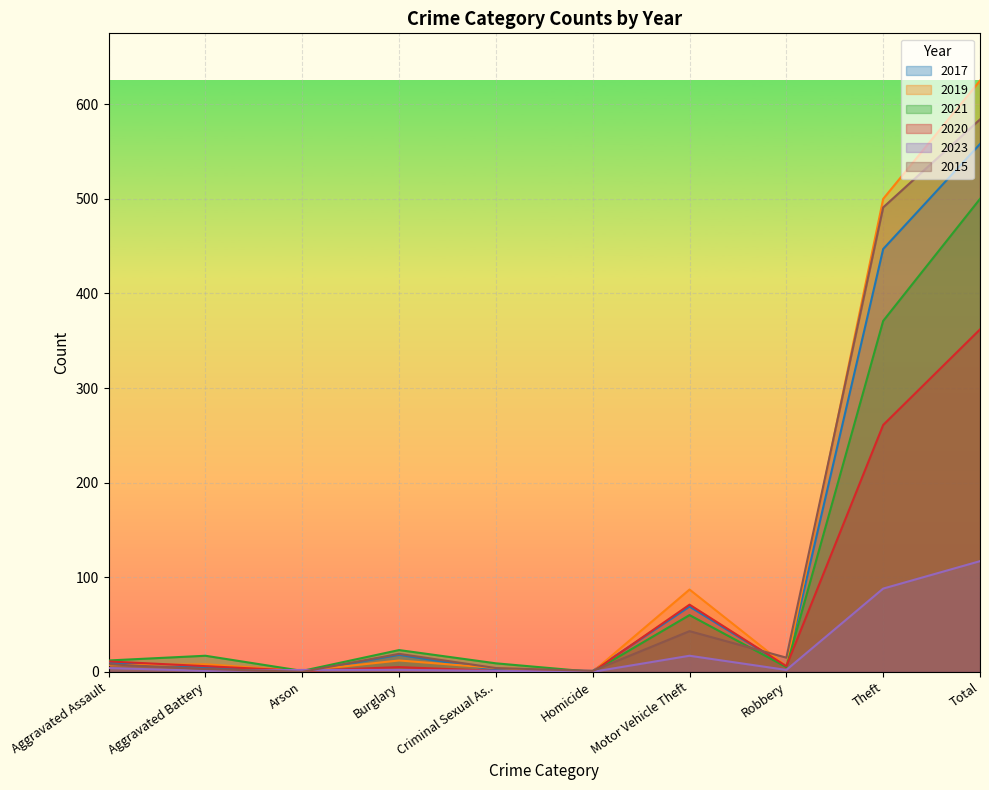

True or false: 2021 and 2019 intersect in this chart.

False